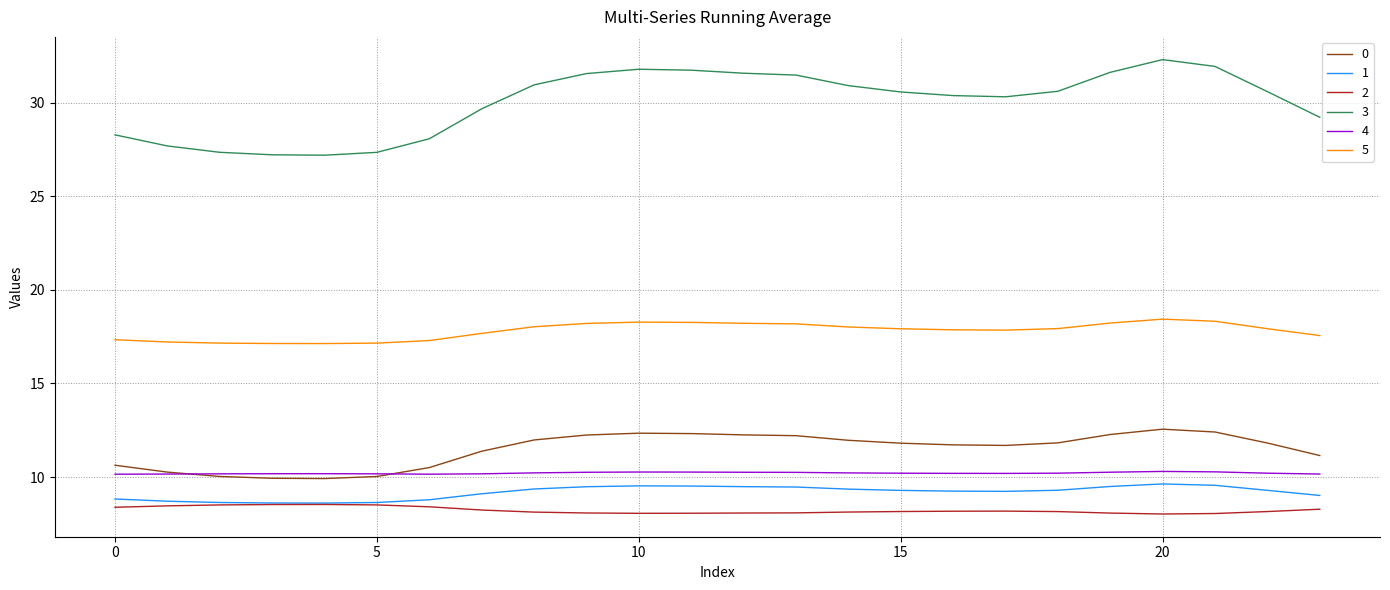

What is the highest value of the 2 series?

8.5